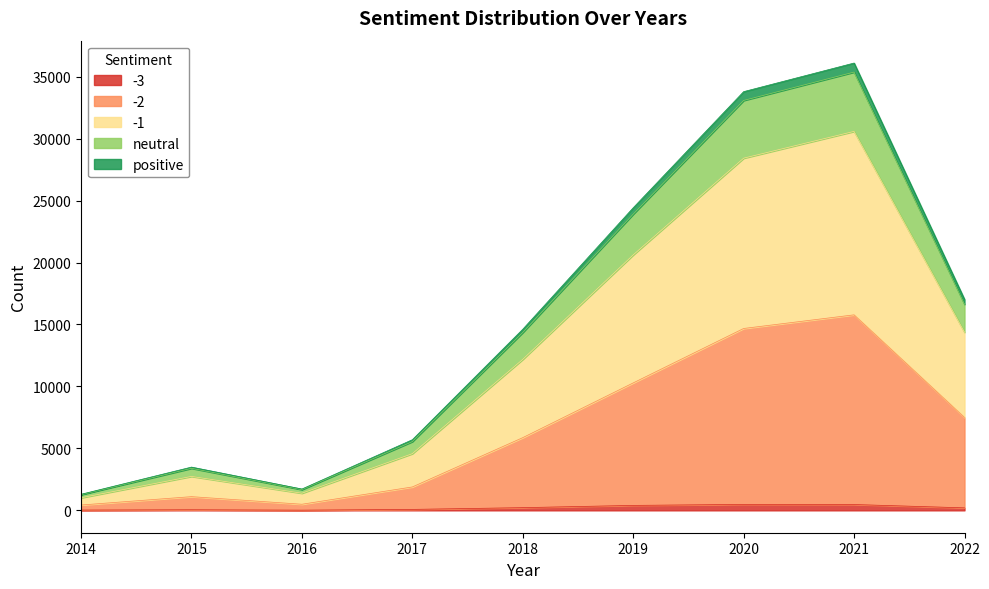

At which category is the sum across all series the highest?

2021